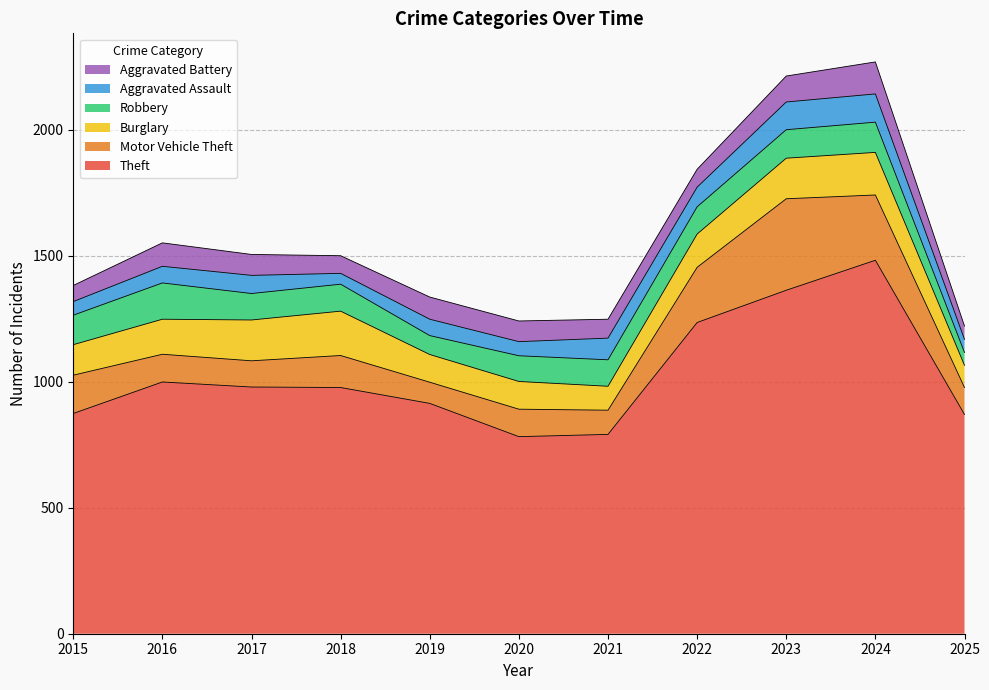

What is the sum of the Burglary values at 2020 and 2019?

220